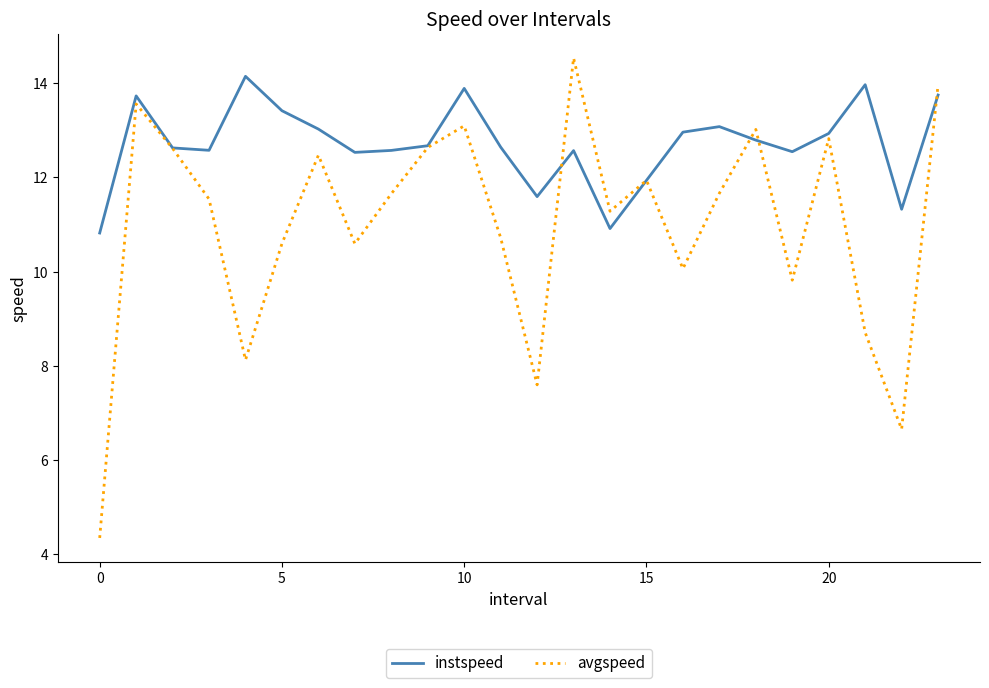

How many interior local valleys does the instspeed series have?

6